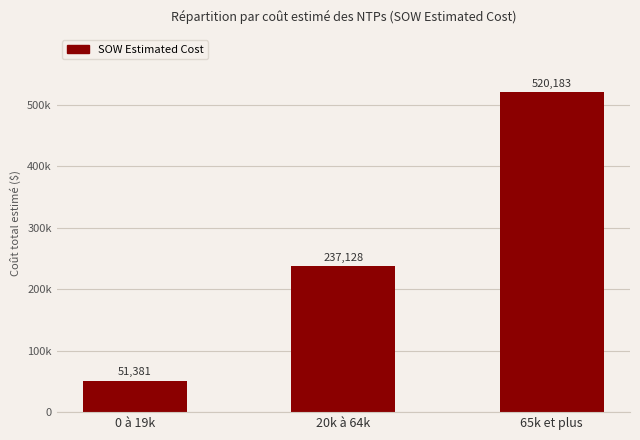

Does the chart contain any negative values?

No